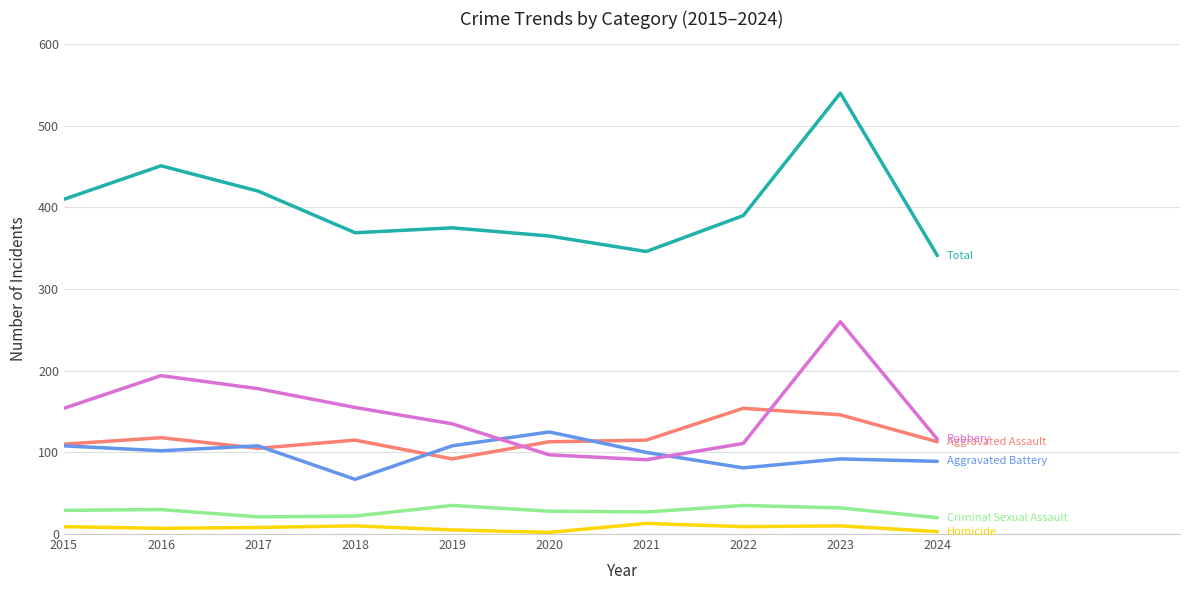

At which category is the sum across all series the highest?

2023